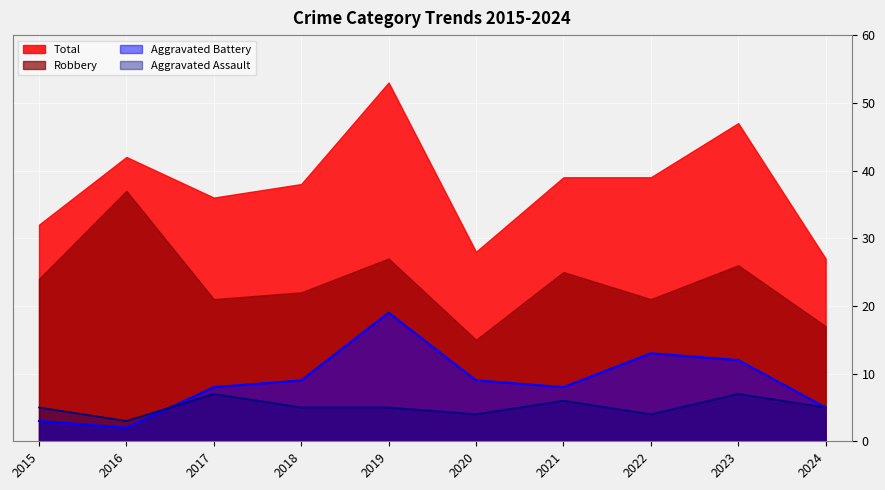

The value of Aggravated Battery at 2020 is 4. True or false?

False